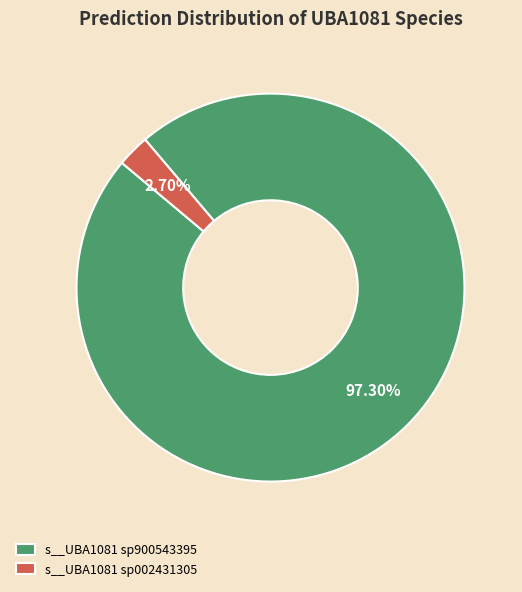

Rank the categories by value from highest to lowest.

s__UBA1081 sp900543395, s__UBA1081 sp002431305